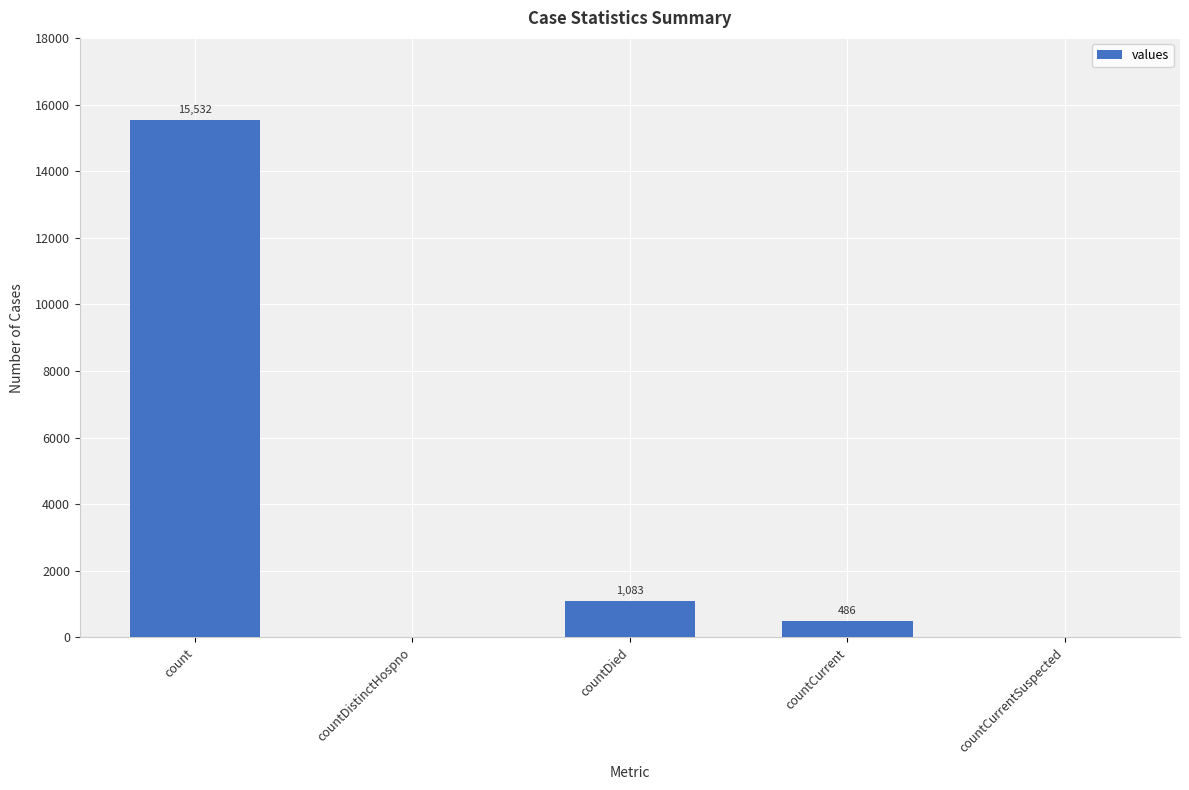

Where is the data nearest to the value 7766?

countDied